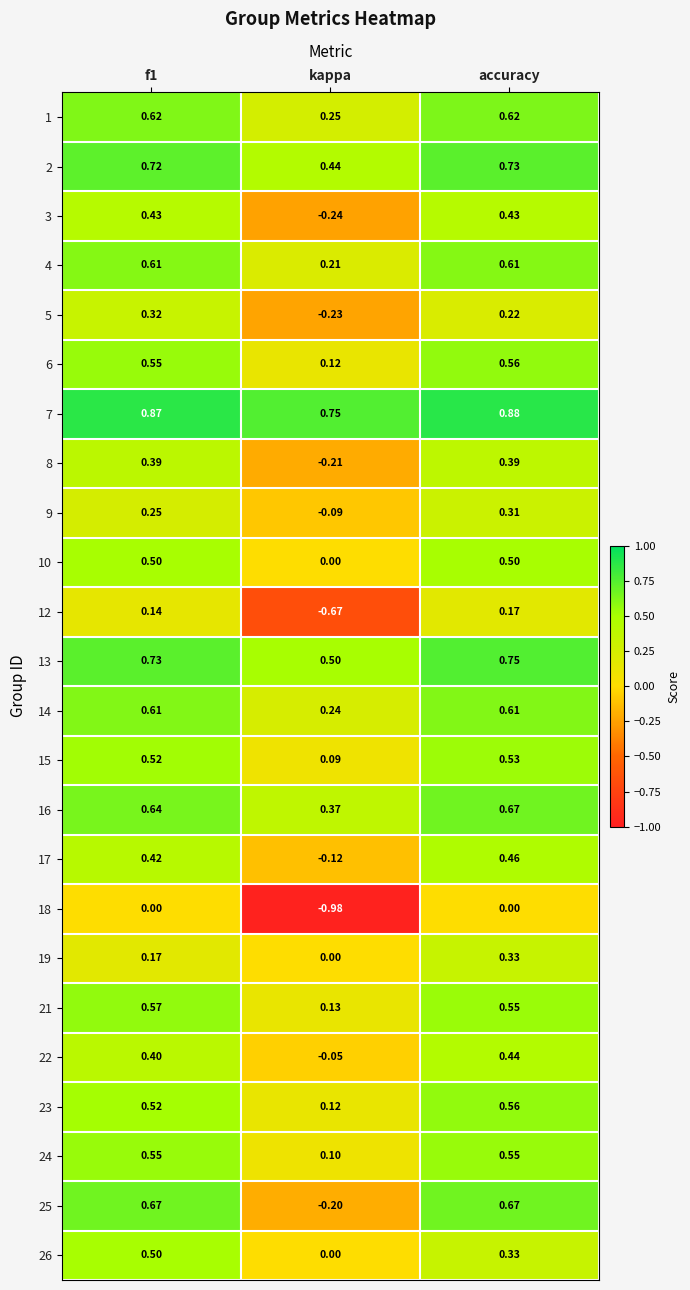

At which category is the sum across all series the highest?

accuracy